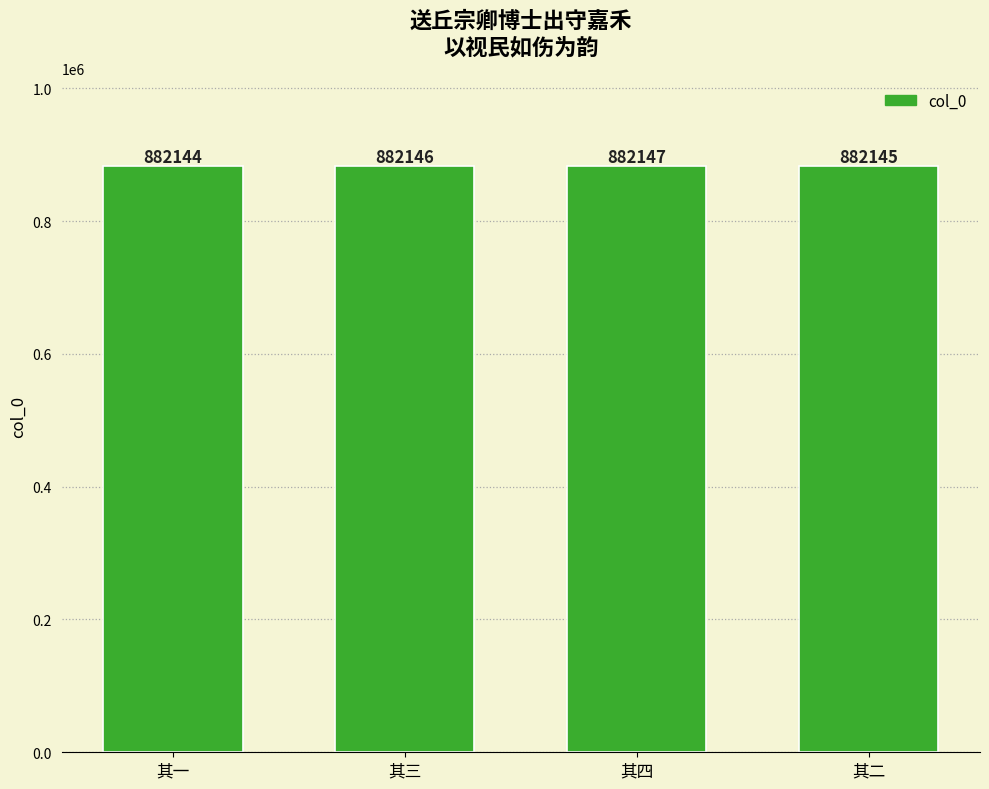

Which category has the lowest value across all series?

其一